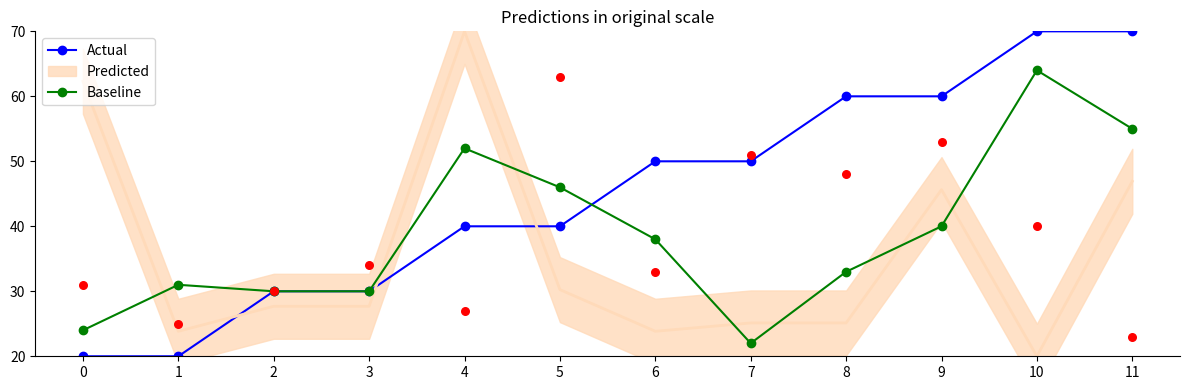

Which series has the widest spread of Y values?

Actual